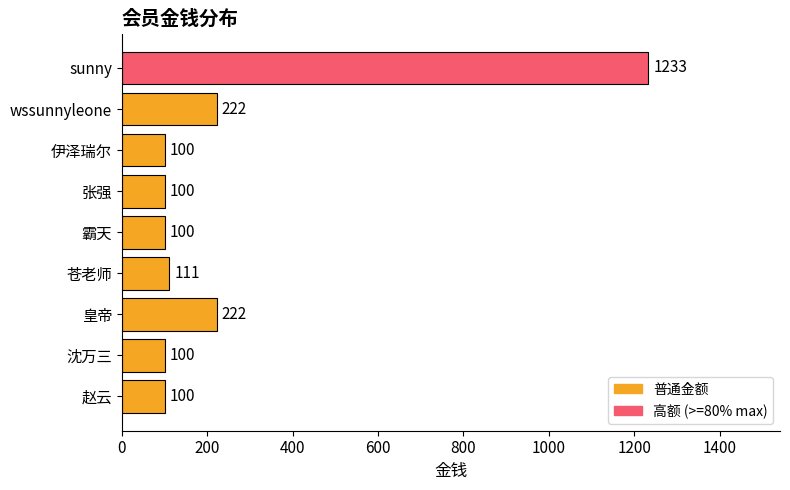

What is the ratio of the value at 苍老师 to the value at 沈万三?

1.1